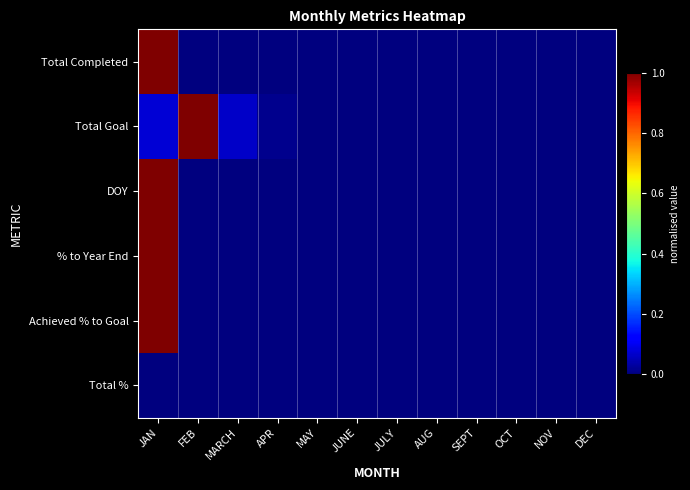

At how many categories does at least one series exceed 0?

4